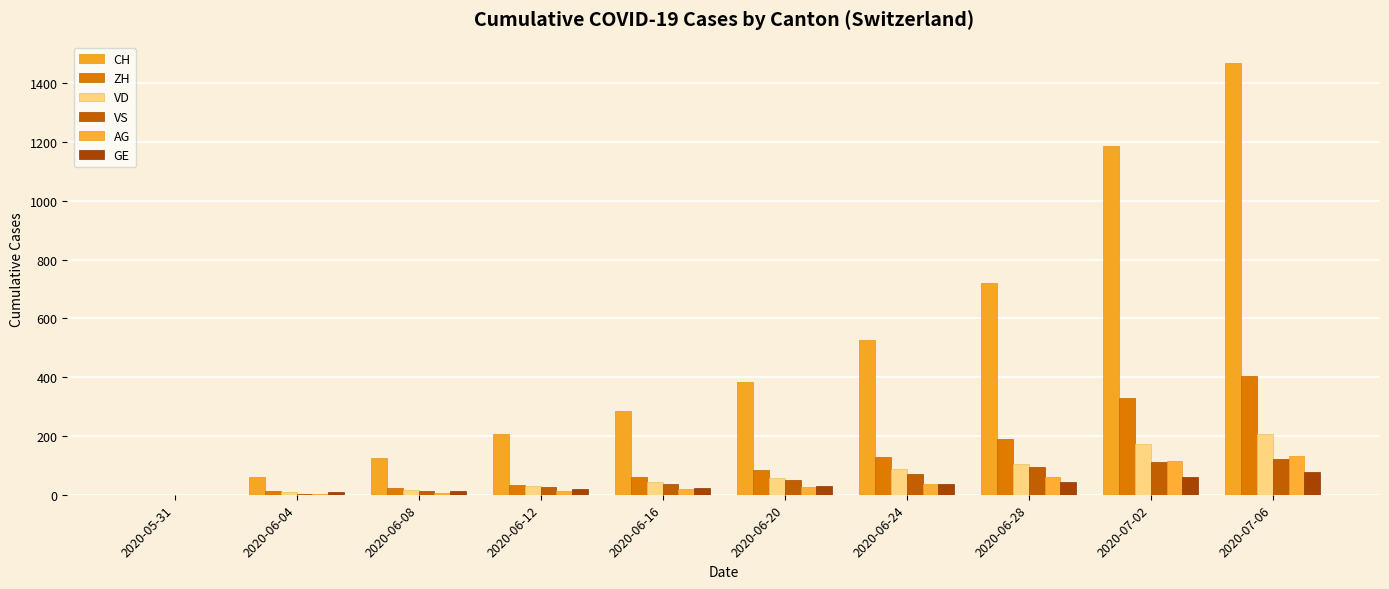

What is the total value across all series at 2020-07-06?

2413